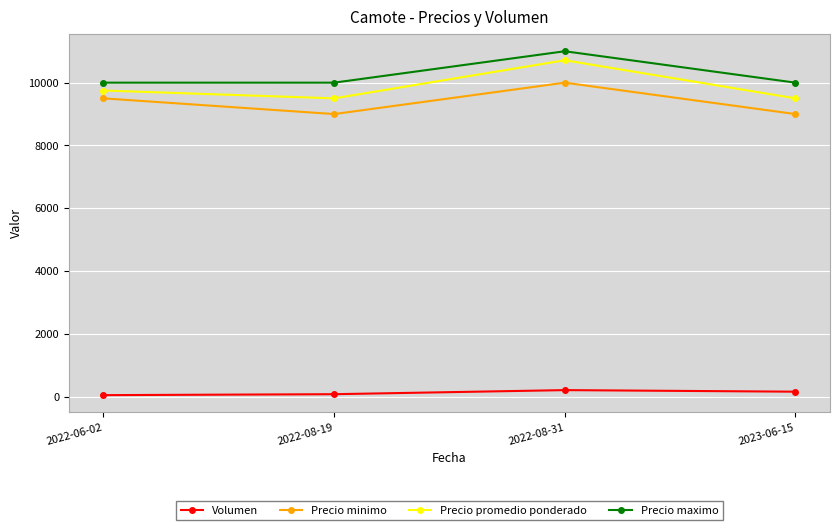

What is the difference between the maximum and second lowest values in the Precio maximo series?

1000